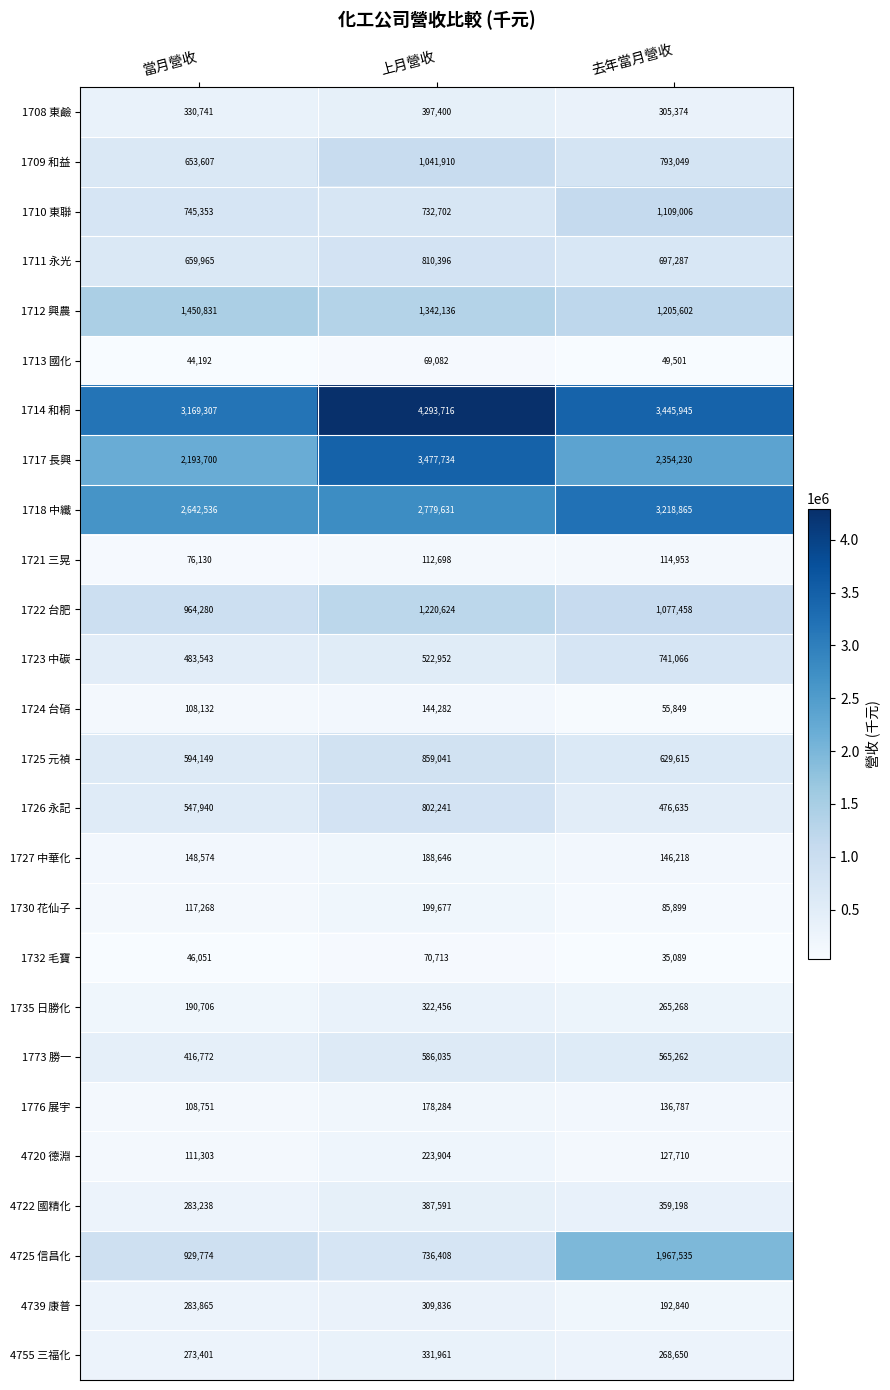

Is the value of 1721 三晃 at 去年當月營收 greater than the value of 1730 花仙子 at 去年當月營收?

Yes